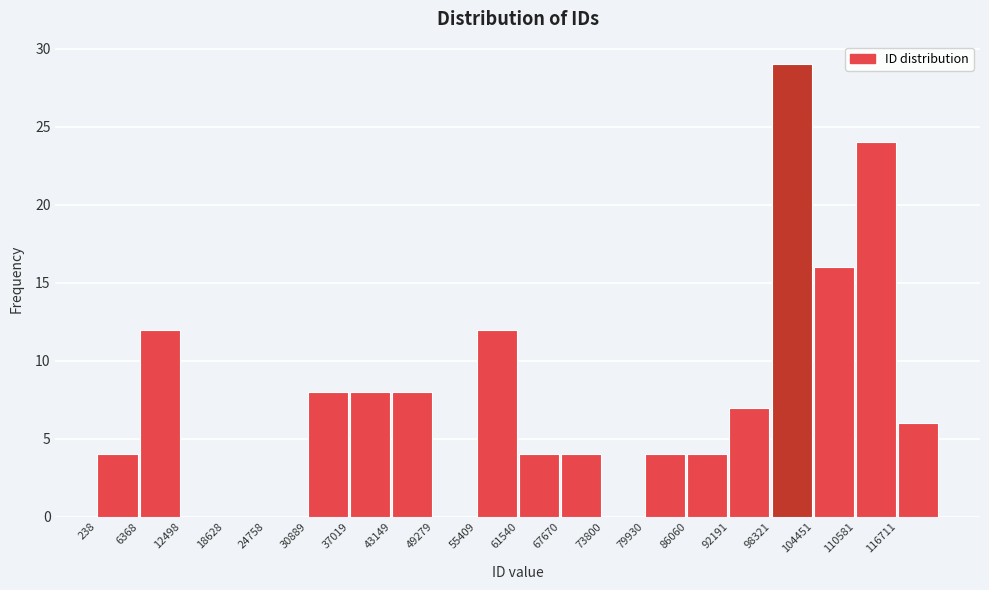

Reading left to right, transcribe this chart: for each bar, give the range it covers on the x-axis and its height. Neither the bar edges nor the heights are printed on the chart, so give them approximately, as read against the axes.

0 to 6000: 4
6000 to 12000: 12
12000 to 19000: 0
19000 to 25000: 0
25000 to 31000: 0
31000 to 37000: 8
37000 to 43000: 8
43000 to 49000: 8
49000 to 55000: 0
55000 to 62000: 12
62000 to 68000: 4
68000 to 74000: 4
74000 to 80000: 0
80000 to 86000: 4
86000 to 92000: 4
92000 to 98000: 7
98000 to 104000: 29
104000 to 111000: 16
111000 to 117000: 24
117000 to 123000: 6